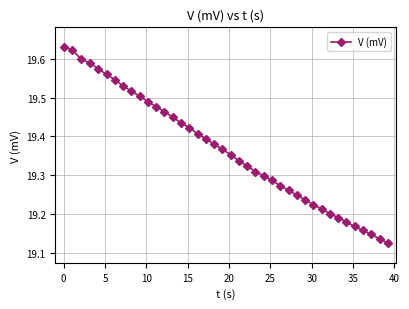

True or false: there are more than 1 points higher than both neighbors.

False